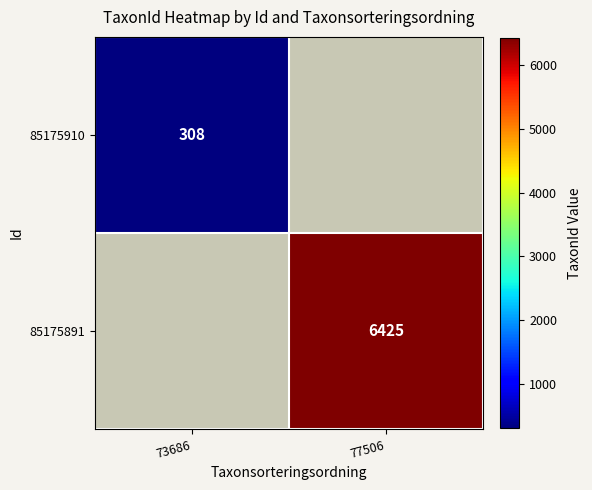

Count the number of categories in the chart.

2